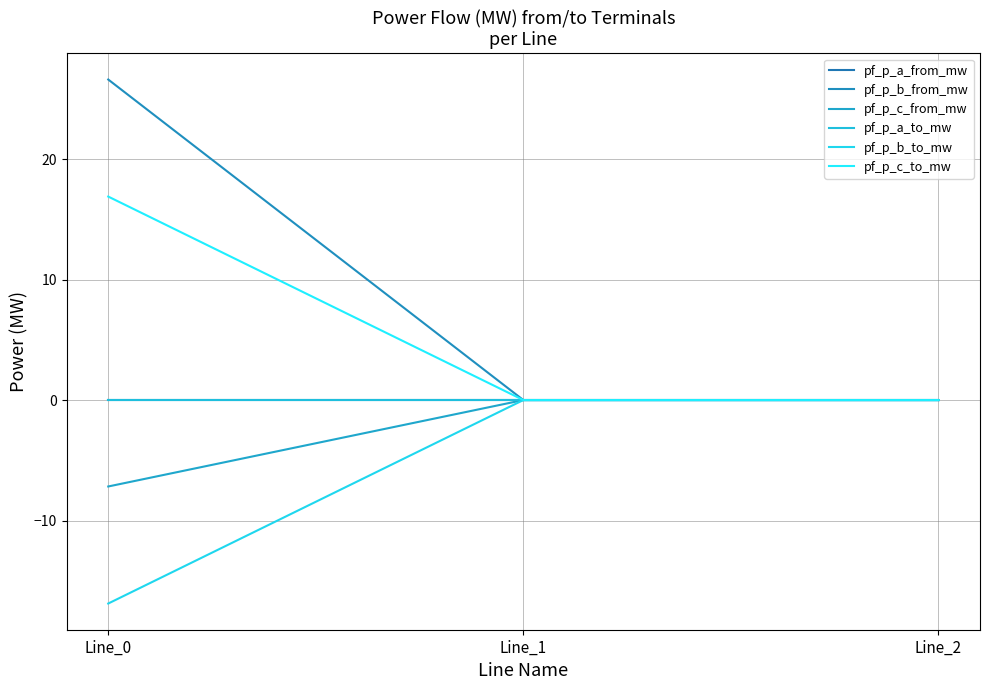

Does the chart have visible grid lines?

Yes